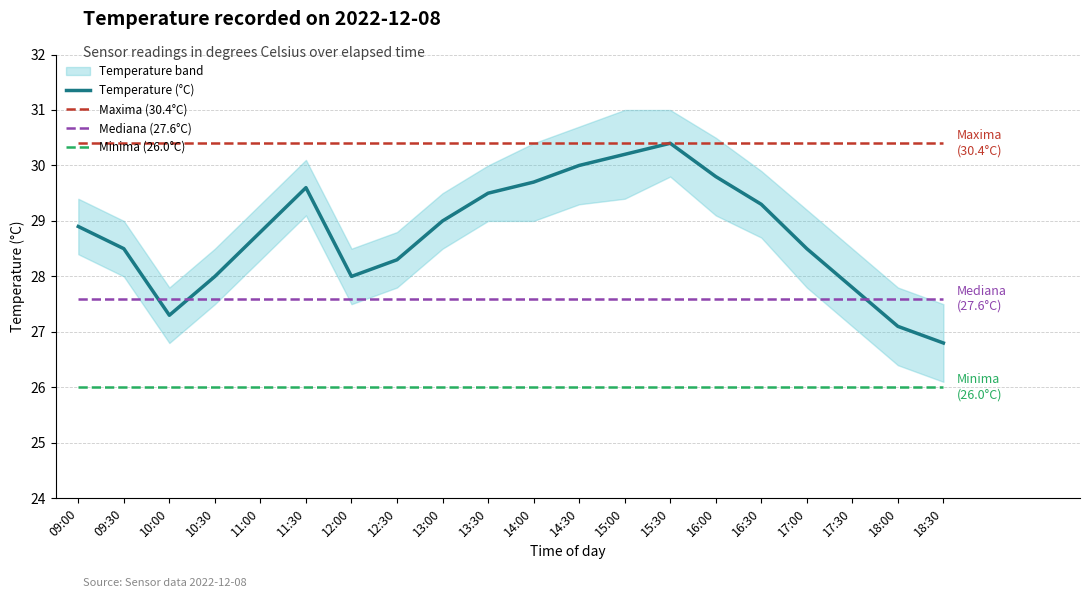

At which label is Minima (26.0°C) closest to 26?

09:00